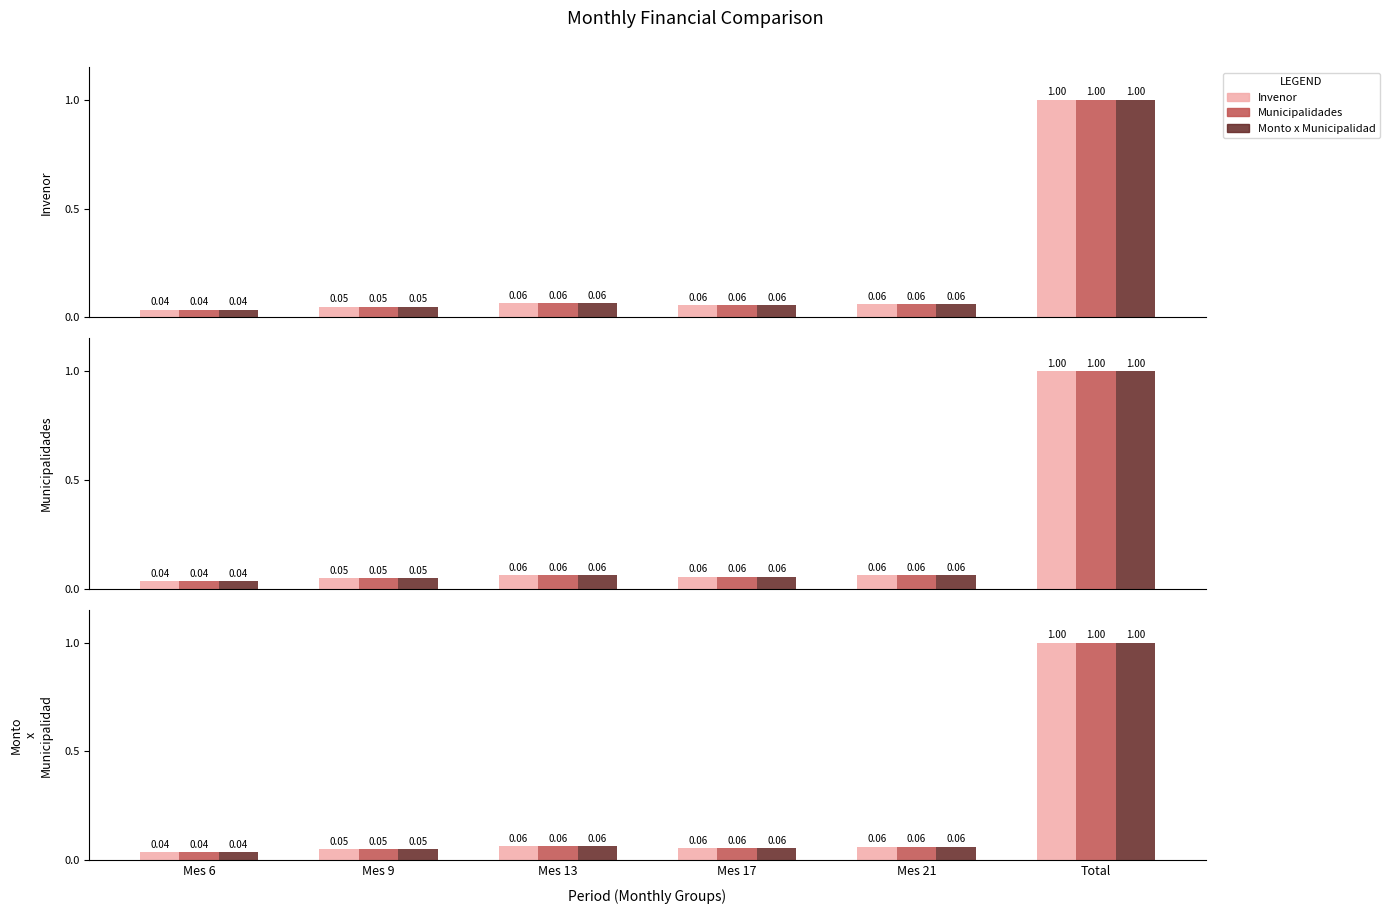

The value of Monto x Municipalidad at Mes 13 is 0.1. True or false?

True